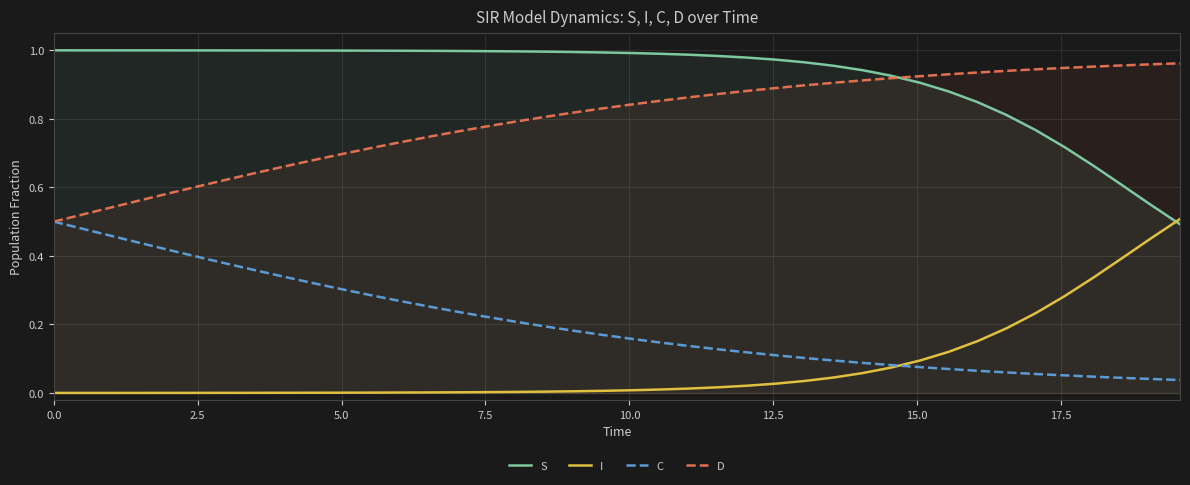

True or false: C and S cross at least once.

False